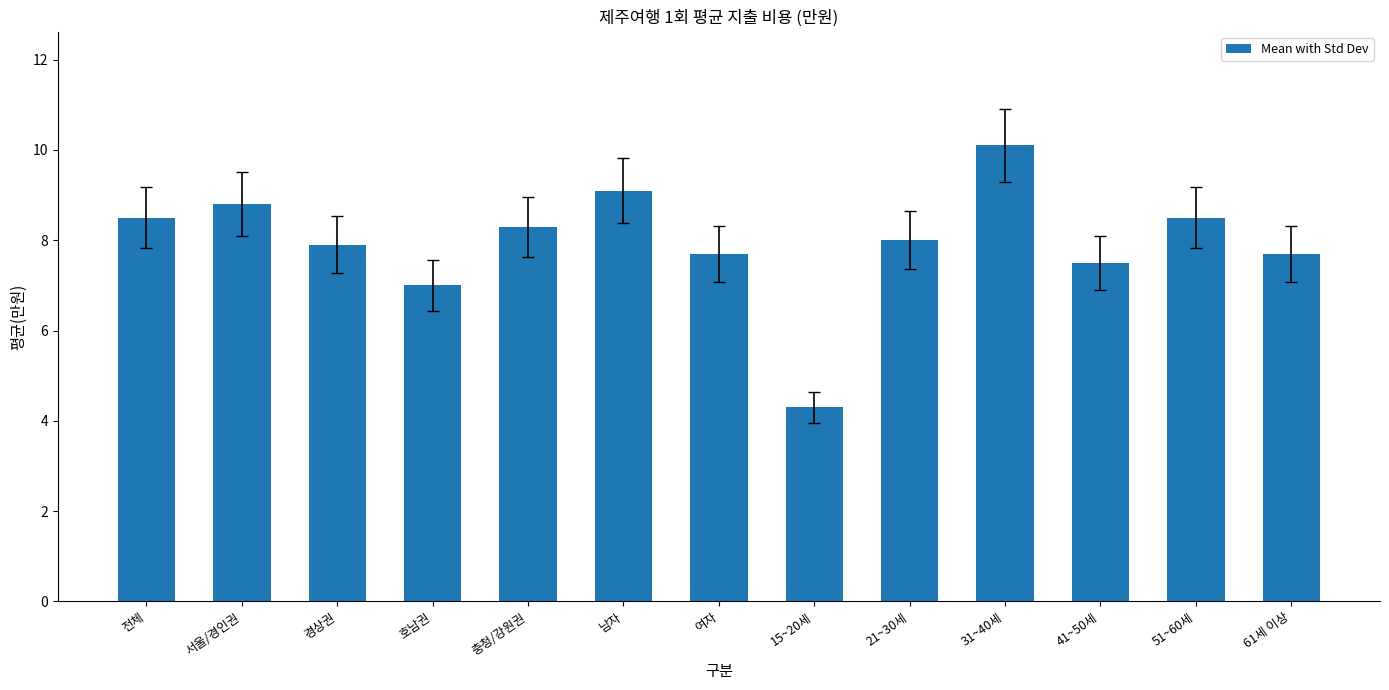

True or false: the data shows 8.0 at 21~30세.

True